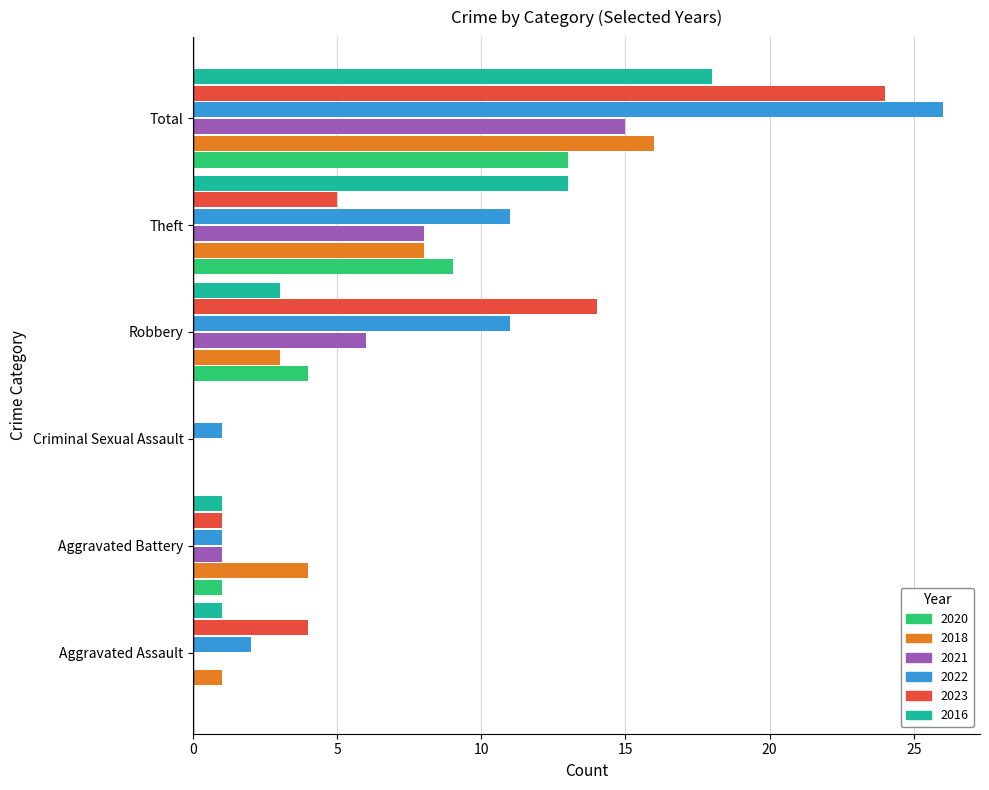

What is the maximum value for 2023?

24